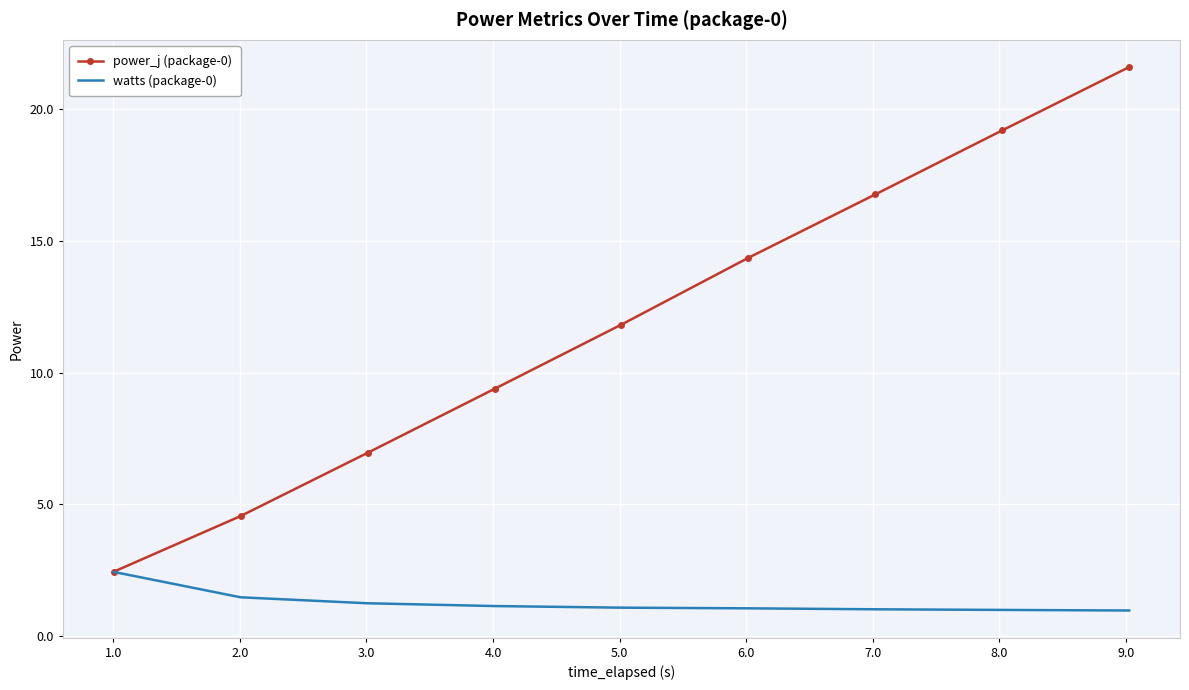

What is the smallest value displayed?

1.0